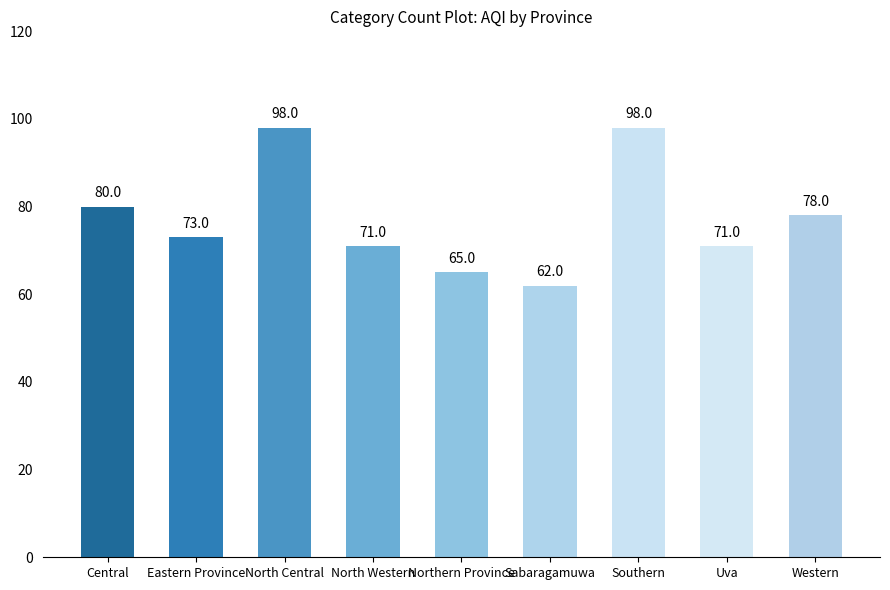

The value at Northern Province is 65. True or false?

True